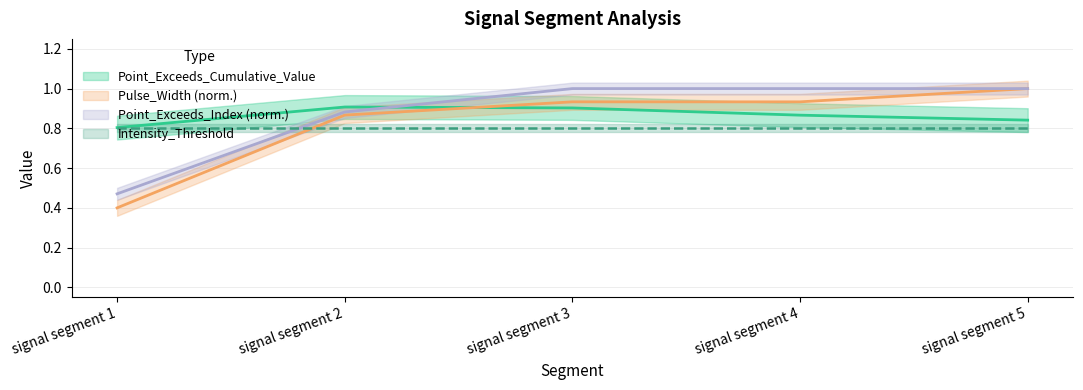

Between signal segment 2 and signal segment 5, which series saw the biggest shift?

Pulse_Width